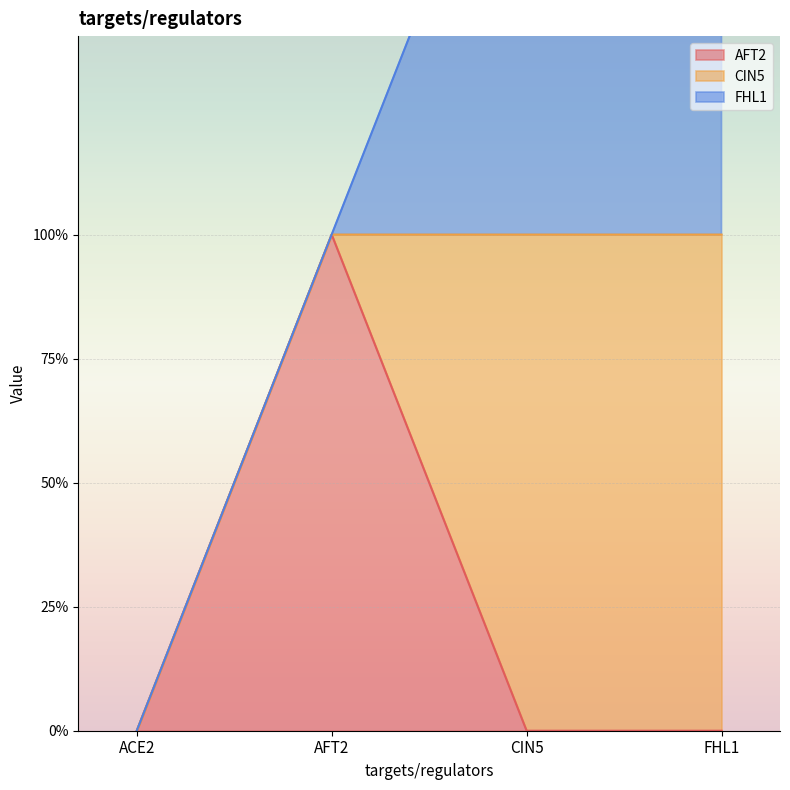

How many data points does each series have?

4